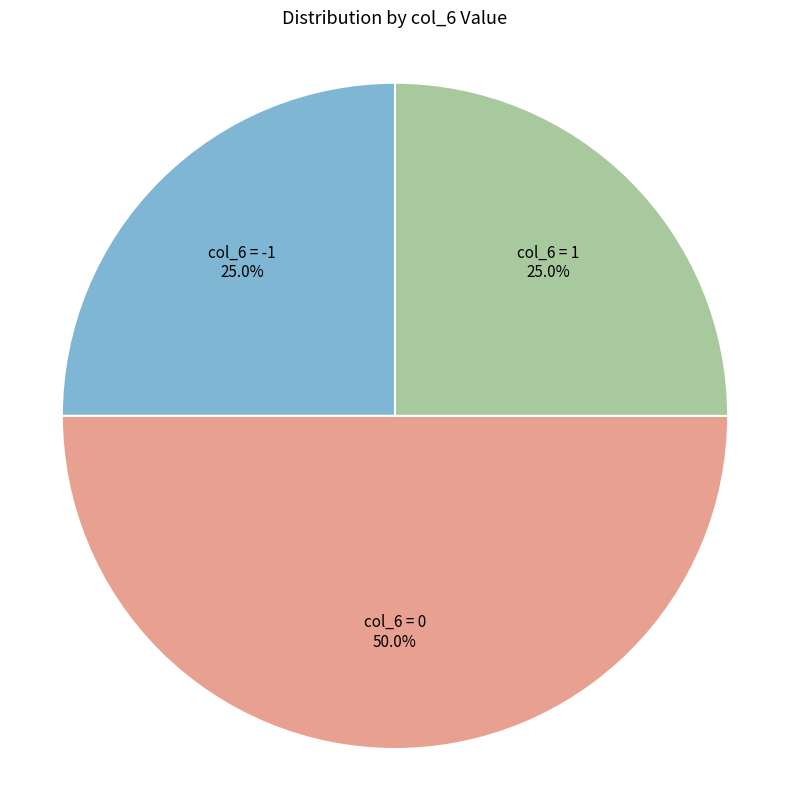

Is the sum of col_6 = -1 and col_6 = 0 greater than half?

Yes